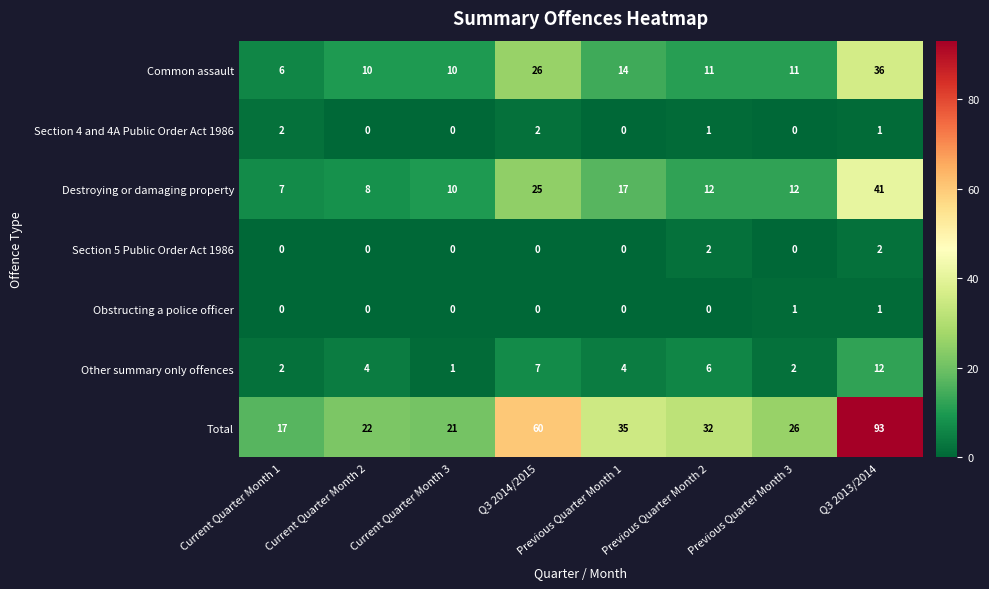

The value of Section 5 Public Order Act 1986 at Previous Quarter Month 2 is 3. True or false?

False